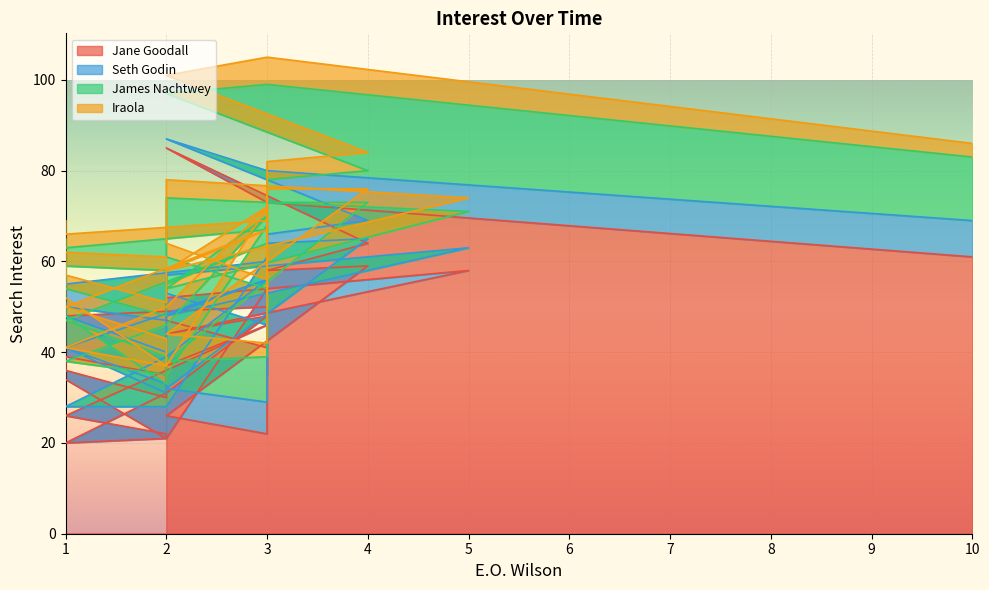

What is the sum of the Seth Godin values at 1 and 3?

14